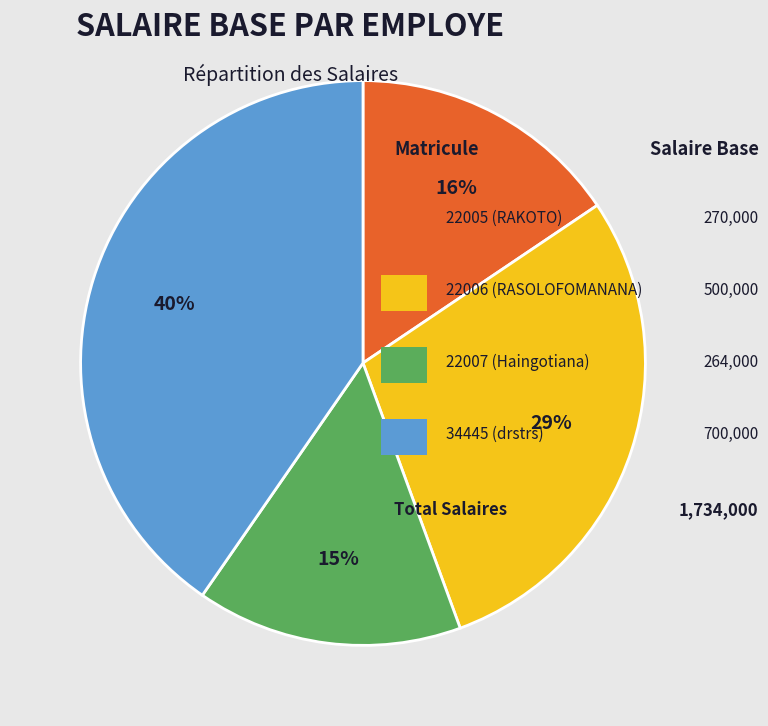

To the nearest percent, what is the difference between the largest and smallest slice percentages?

25%